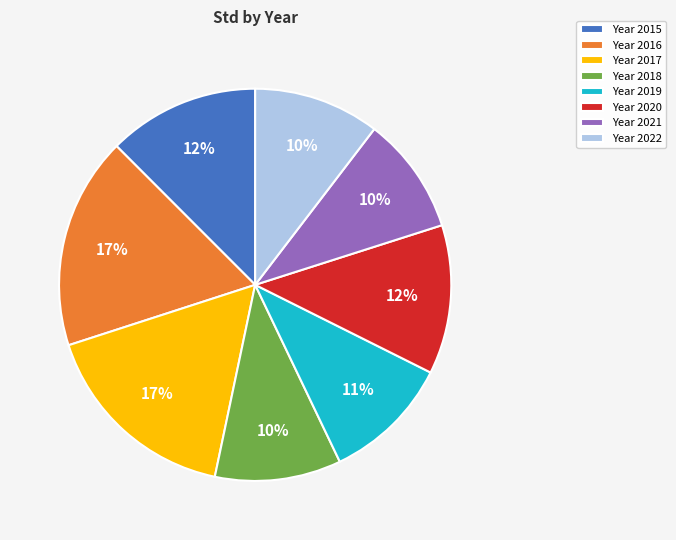

Is Year 2021 the majority of the pie?

No